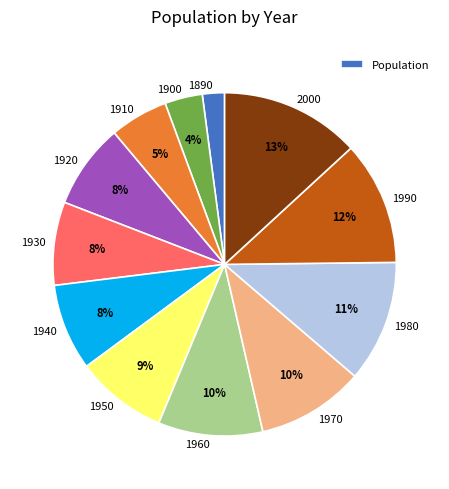

Between 1900 and 1970, which is larger?

1970